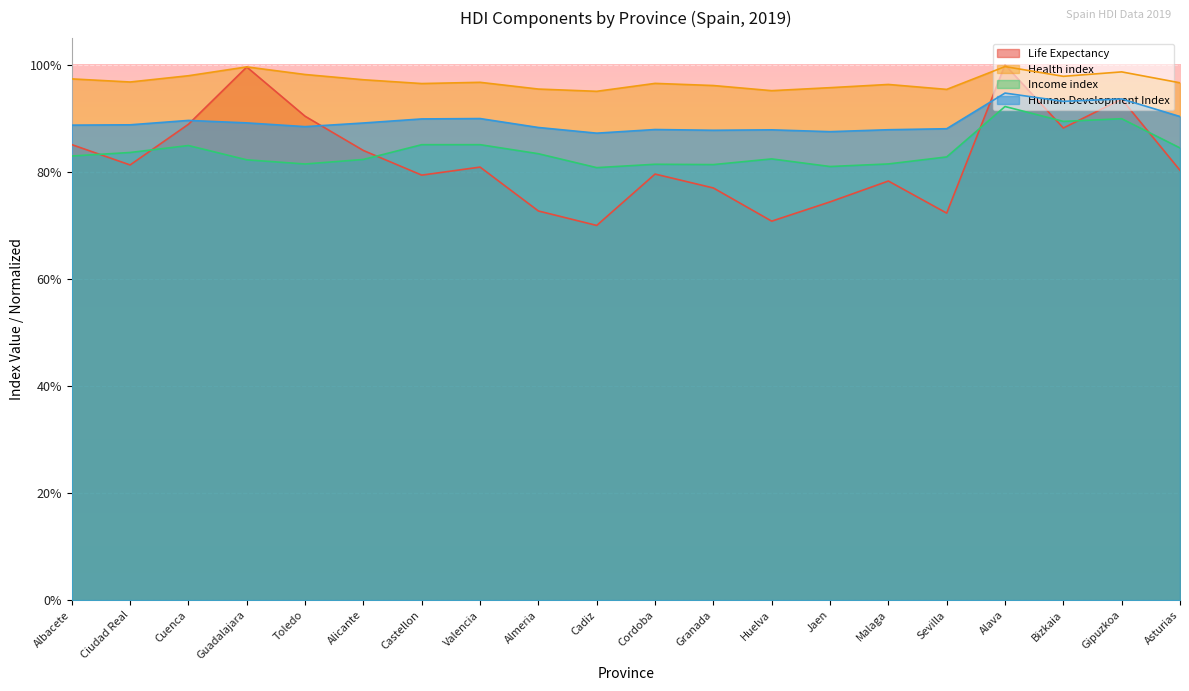

Is the value of Health index at Alava greater than the value of Life Expectancy at Toledo?

Yes